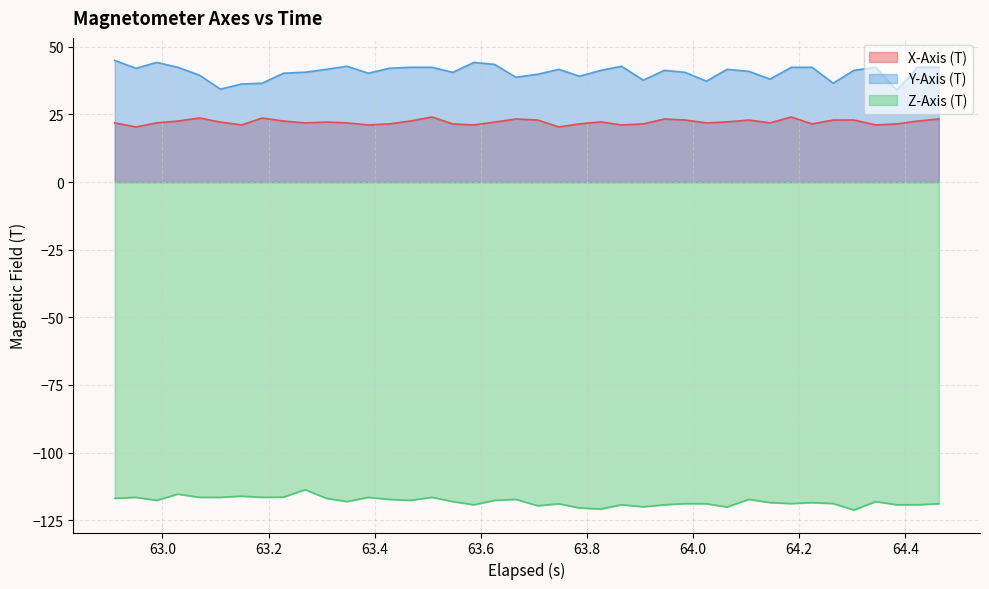

What is the lowest value of the Z-Axis (T) series?

-121.2